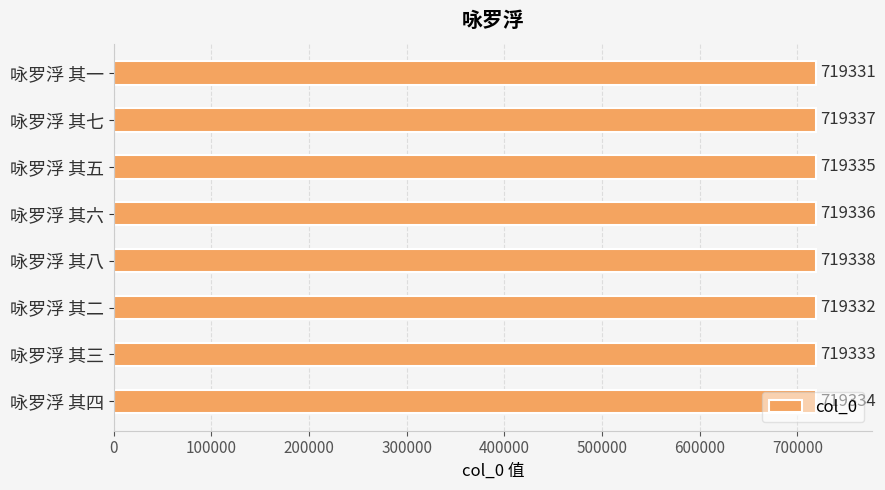

The value at 咏罗浮 其五 is 719335. True or false?

True